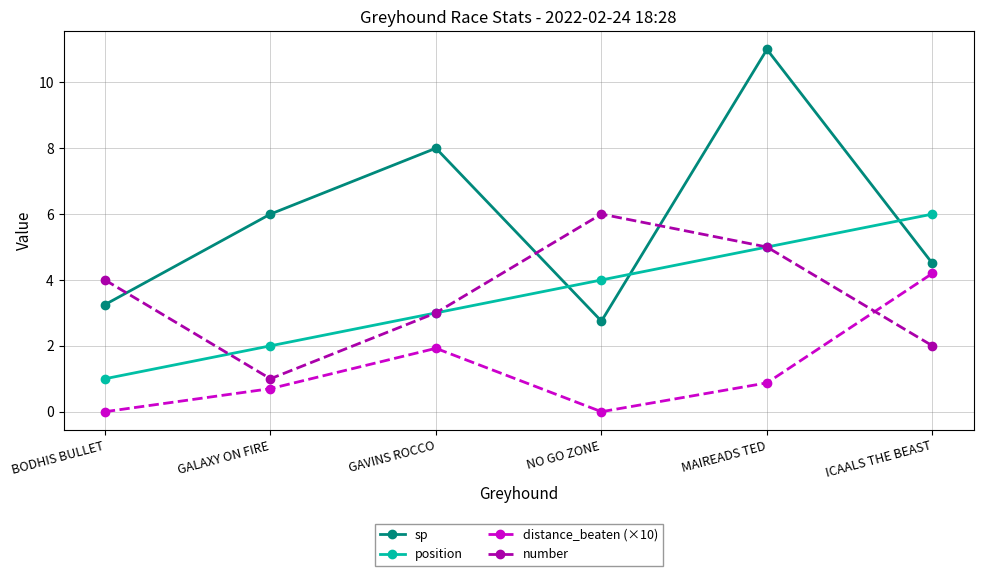

What value does the position series have at ICAALS THE BEAST?

6.0